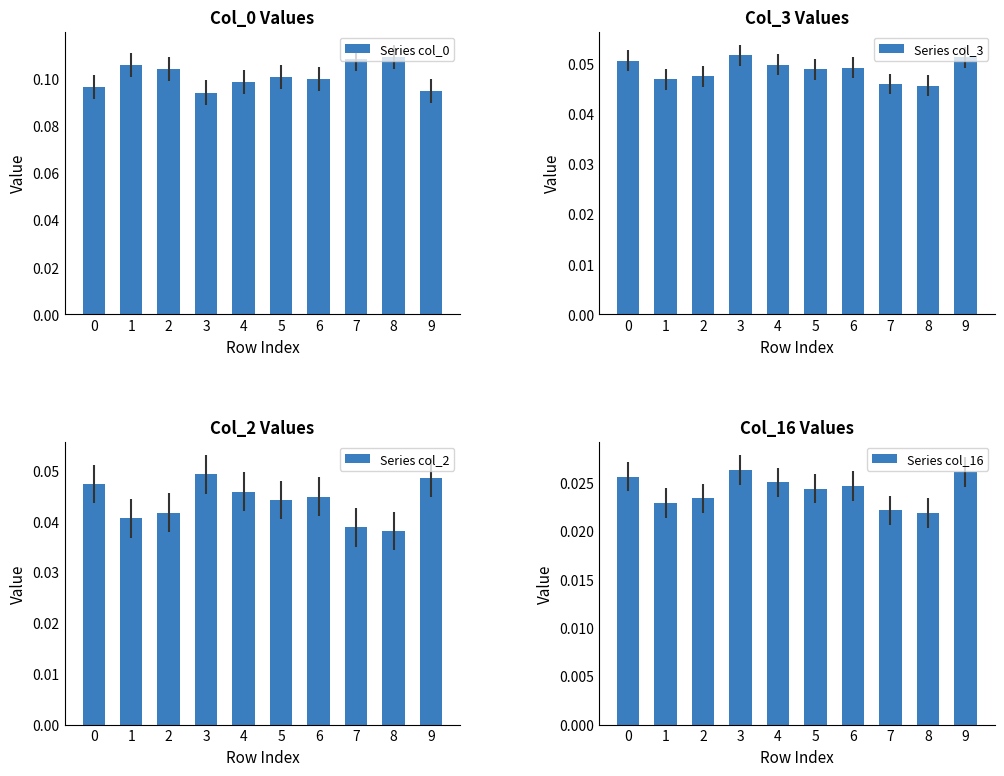

At how many categories does at least one series exceed 0?

10